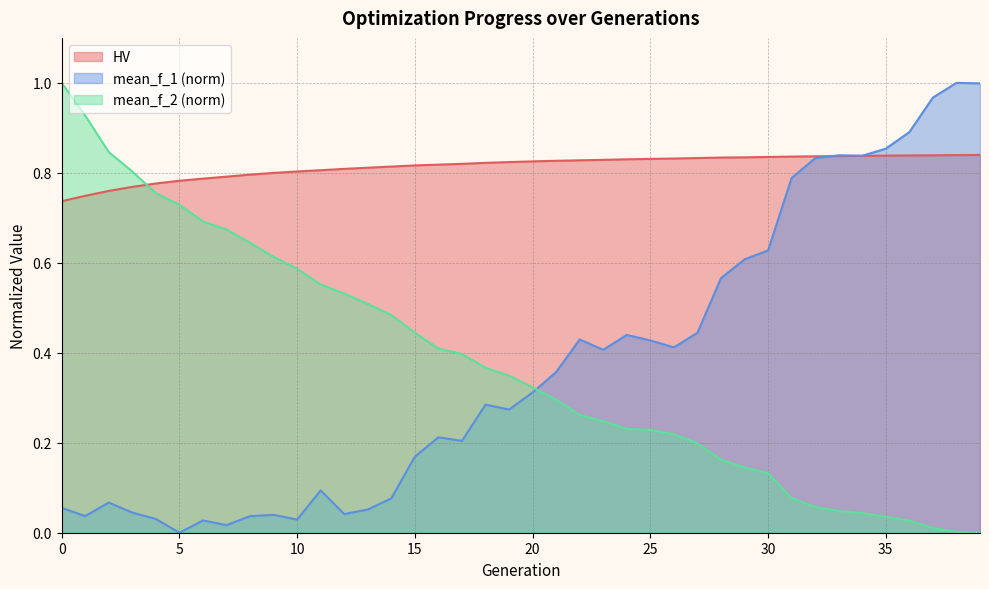

How many lines are shown in the chart?

3